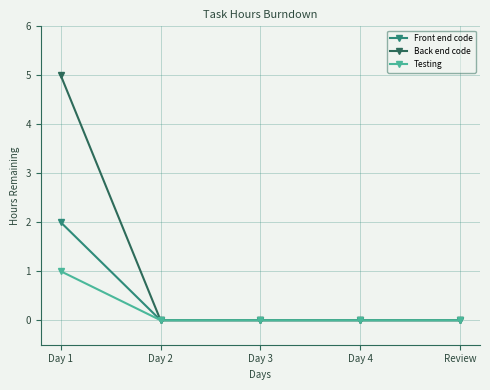

Rank the series at Day 1 from lowest to highest value.

Testing, Front end code, Back end code